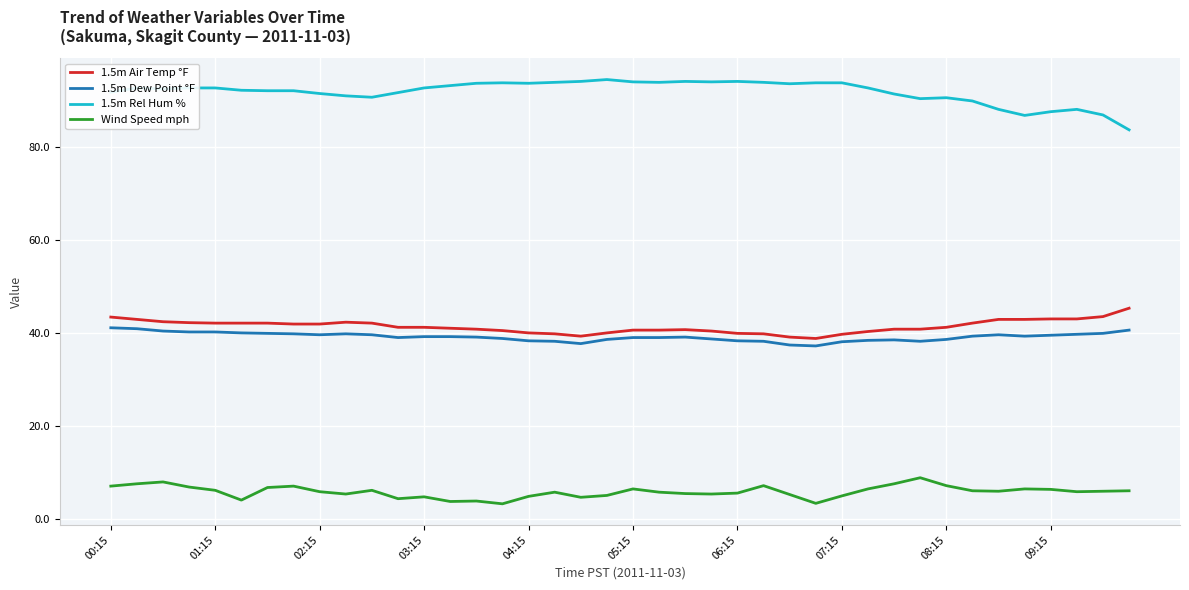

List the series in order of their peak value, highest first.

1.5m Rel Hum %, 1.5m Air Temp °F, 1.5m Dew Point °F, Wind Speed mph